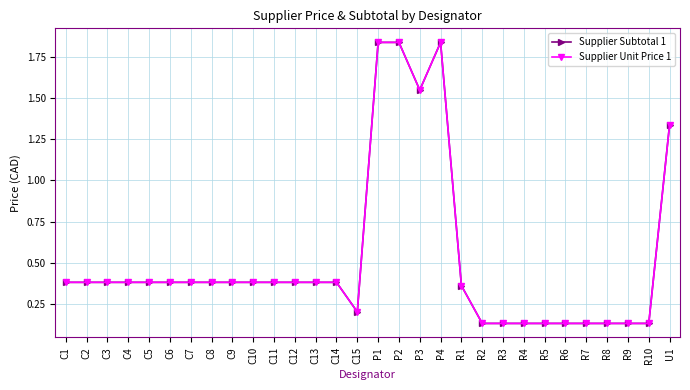

Which series changed the most between C6 and C10?

Supplier Subtotal 1